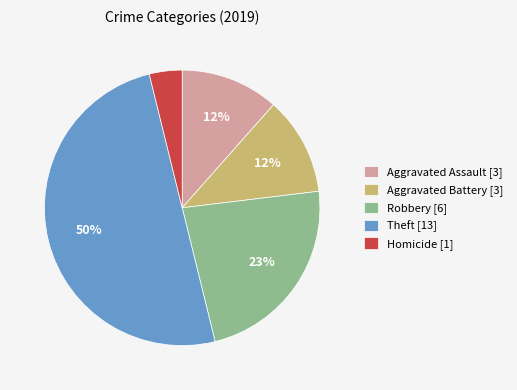

Between Robbery [6] and Homicide [1], which is larger?

Robbery [6]